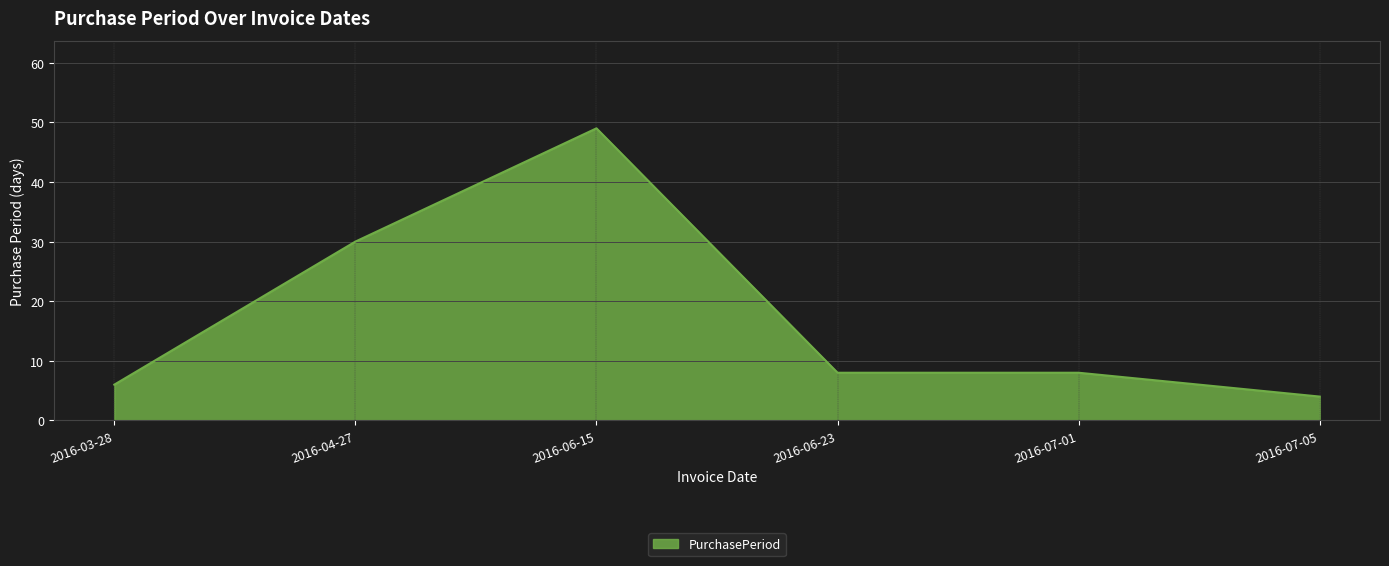

At which category does the data reach its first local peak?

2016-06-15